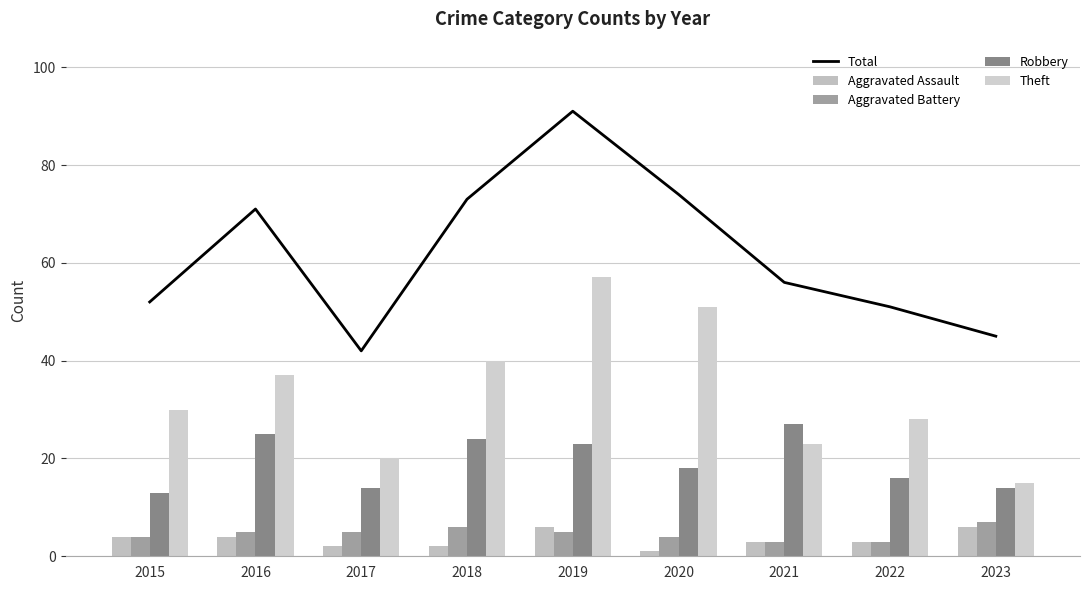

How many data points in Theft are above 30?

4